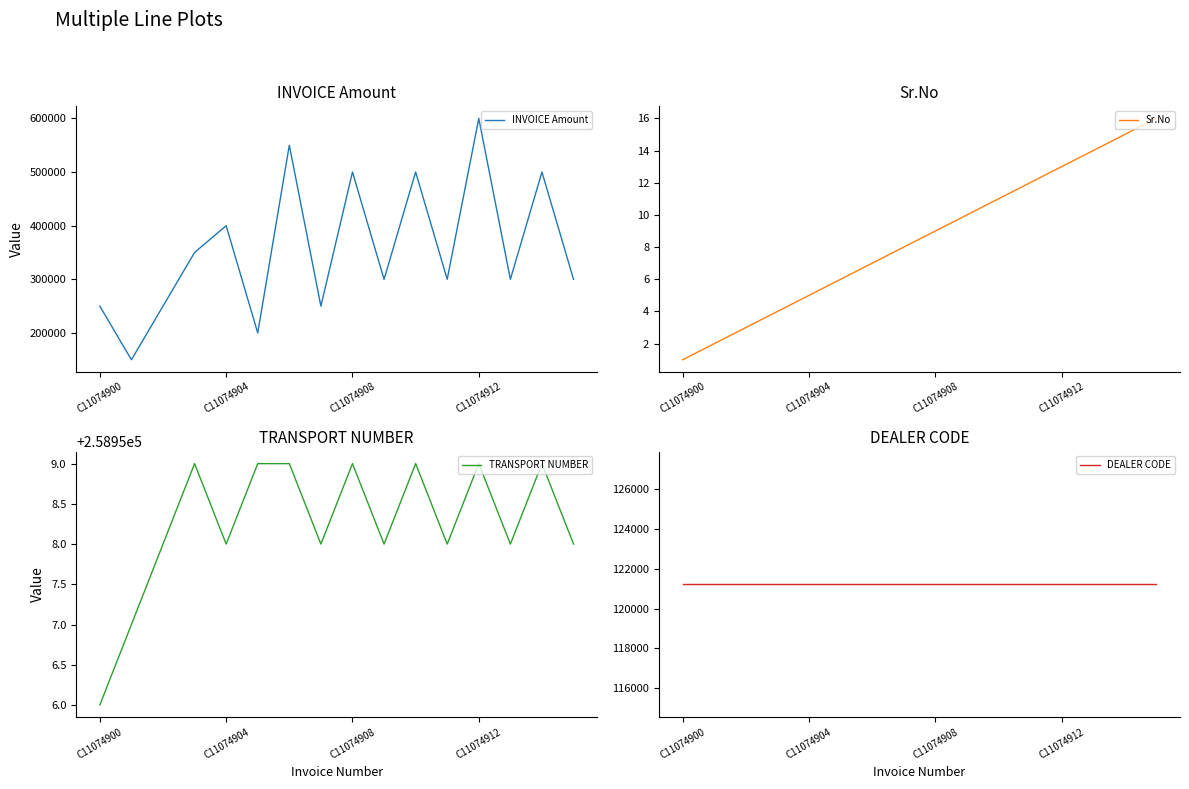

Which series has the largest range (max minus min)?

INVOICE Amount